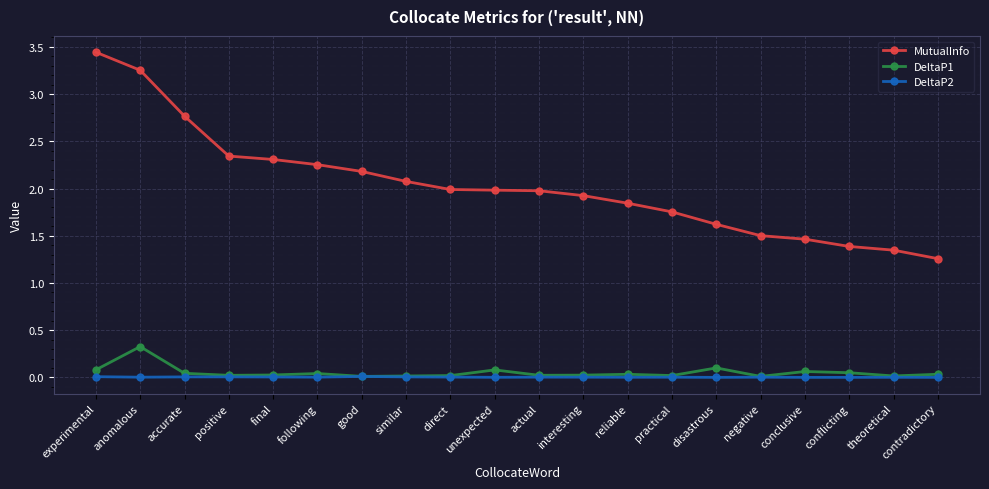

True or false: MutualInfo and DeltaP1 cross at least once.

False